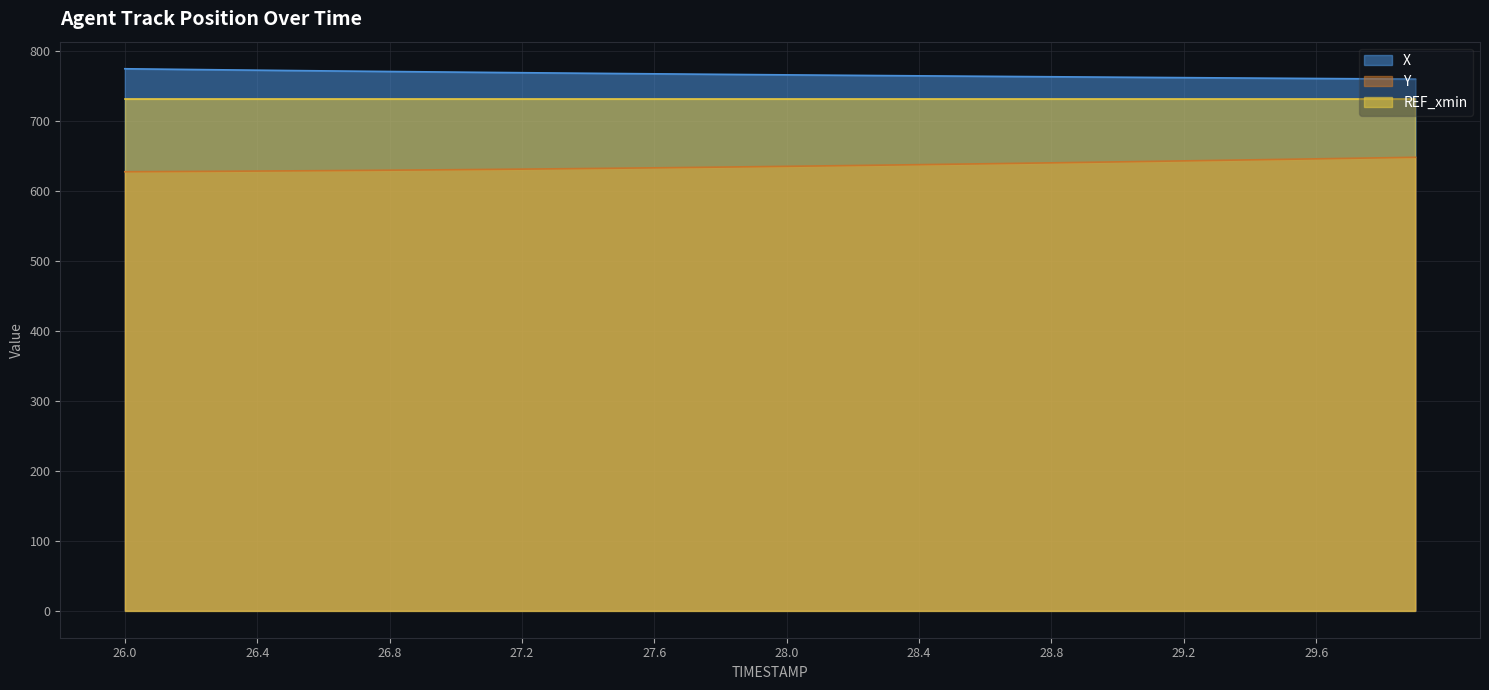

What is the minimum value shown in the chart?

627.9